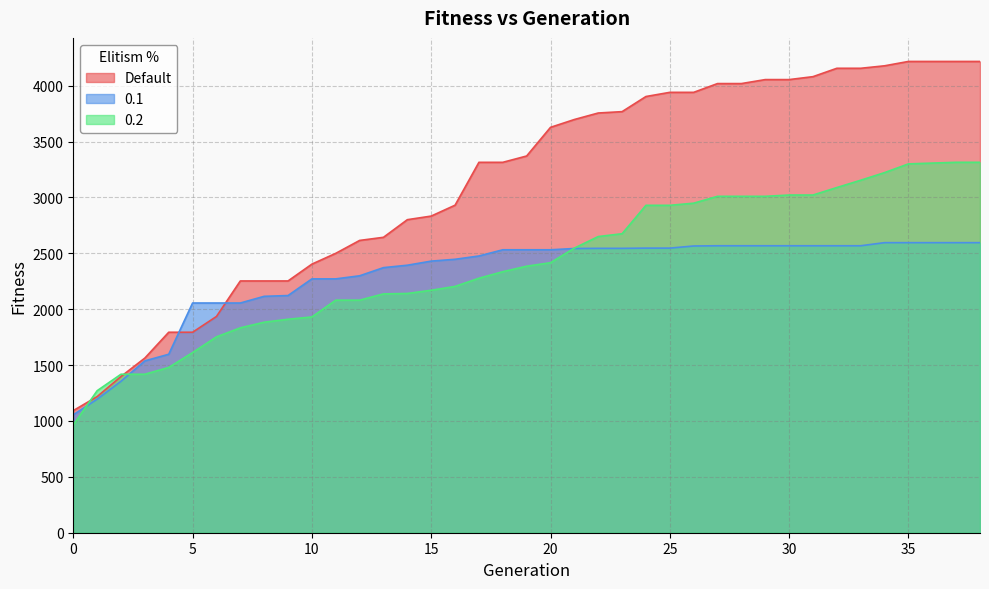

What is the value of the Default point at the 7th from the left?

1934.8